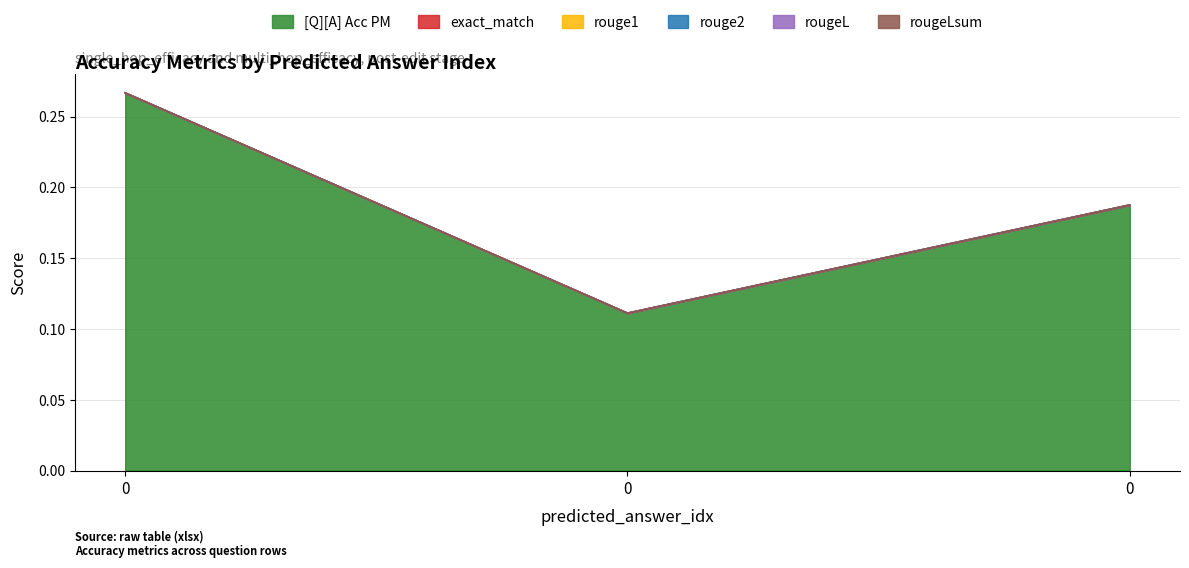

Does the chart have visible grid lines?

Yes